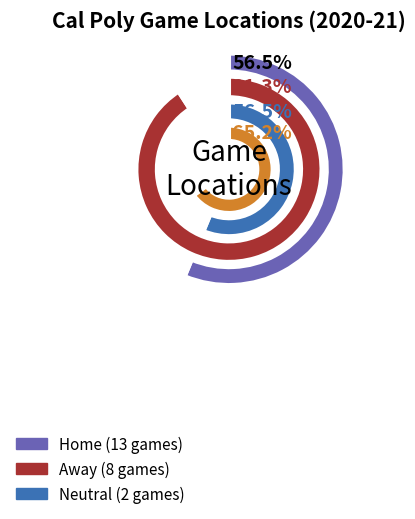

Which category has the biggest portion of the pie?

Home